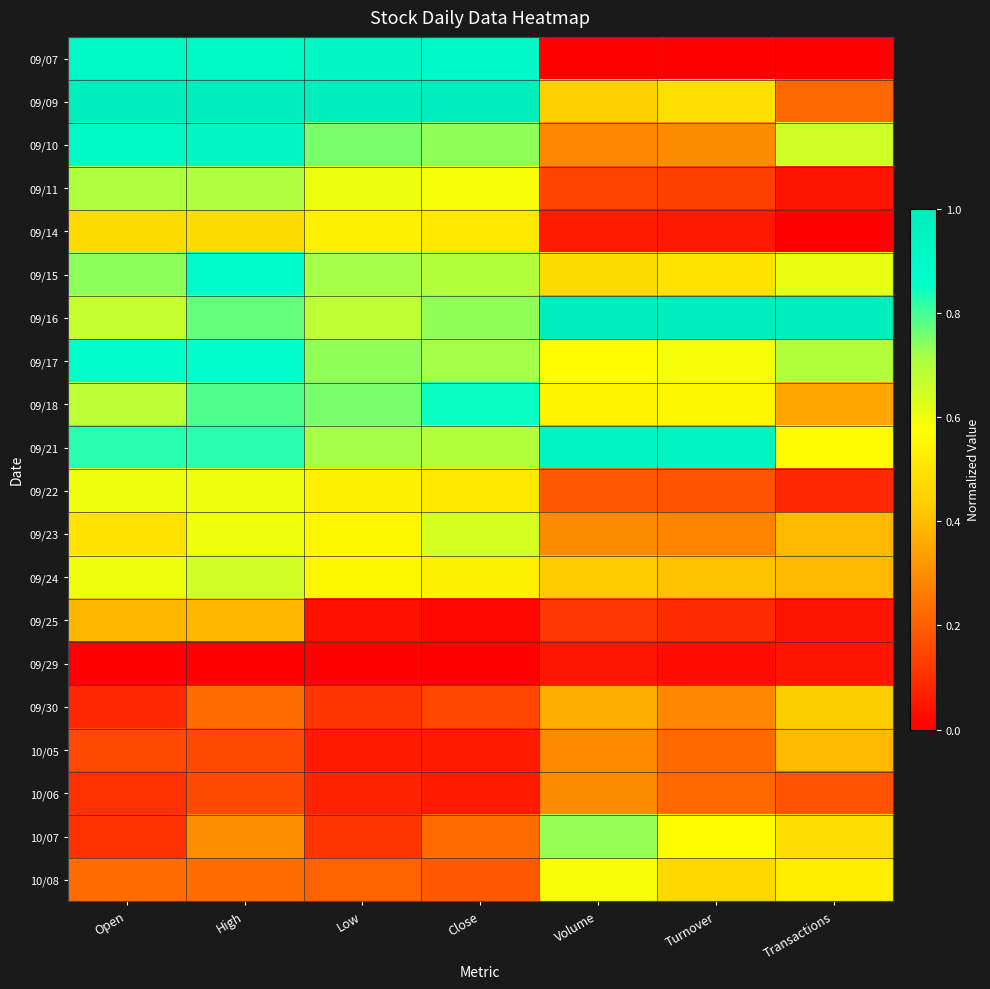

Reading left to right, what are all the values shown in this chart?

09/07: Open=0.9	High=0.9	Low=0.9	Close=0.9	Volume=0.0	Turnover=0.0	Transactions=0.0
09/09: Open=1.0	High=1.0	Low=1.0	Close=1.0	Volume=0.4	Turnover=0.5	Transactions=0.2
09/10: Open=0.9	High=0.9	Low=0.8	Close=0.7	Volume=0.3	Turnover=0.3	Transactions=0.7
09/11: Open=0.7	High=0.7	Low=0.6	Close=0.6	Volume=0.1	Turnover=0.1	Transactions=0.0
09/14: Open=0.5	High=0.5	Low=0.5	Close=0.5	Volume=0.1	Turnover=0.1	Transactions=0.0
09/15: Open=0.7	High=0.9	Low=0.7	Close=0.7	Volume=0.5	Turnover=0.5	Transactions=0.6
09/16: Open=0.7	High=0.8	Low=0.7	Close=0.7	Volume=1.0	Turnover=1.0	Transactions=1.0
09/17: Open=0.9	High=0.9	Low=0.7	Close=0.7	Volume=0.6	Turnover=0.6	Transactions=0.7
09/18: Open=0.7	High=0.8	Low=0.8	Close=0.8	Volume=0.5	Turnover=0.5	Transactions=0.3
09/21: Open=0.8	High=0.8	Low=0.7	Close=0.7	Volume=0.9	Turnover=0.9	Transactions=0.6
09/22: Open=0.6	High=0.6	Low=0.5	Close=0.5	Volume=0.2	Turnover=0.2	Transactions=0.1
09/23: Open=0.5	High=0.6	Low=0.5	Close=0.6	Volume=0.3	Turnover=0.3	Transactions=0.4
09/24: Open=0.6	High=0.6	Low=0.5	Close=0.5	Volume=0.4	Turnover=0.4	Transactions=0.4
09/25: Open=0.4	High=0.4	Low=0.0	Close=0.0	Volume=0.1	Turnover=0.1	Transactions=0.0
09/29: Open=0.0	High=0.0	Low=0.0	Close=0.0	Volume=0.0	Turnover=0.0	Transactions=0.0
09/30: Open=0.1	High=0.2	Low=0.1	Close=0.2	Volume=0.4	Turnover=0.3	Transactions=0.4
10/05: Open=0.2	High=0.2	Low=0.1	Close=0.1	Volume=0.3	Turnover=0.2	Transactions=0.4
10/06: Open=0.1	High=0.2	Low=0.1	Close=0.1	Volume=0.3	Turnover=0.2	Transactions=0.2
10/07: Open=0.1	High=0.3	Low=0.1	Close=0.2	Volume=0.7	Turnover=0.6	Transactions=0.5
10/08: Open=0.2	High=0.2	Low=0.2	Close=0.2	Volume=0.6	Turnover=0.5	Transactions=0.5